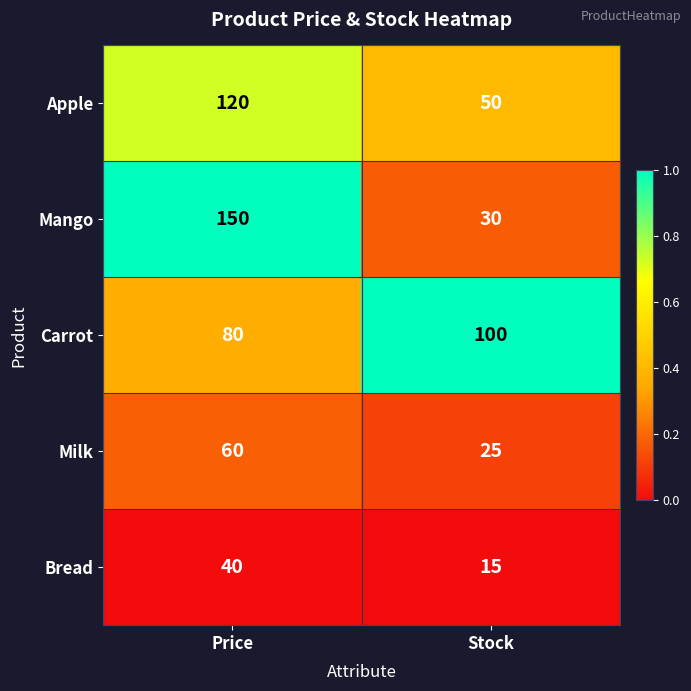

Which label corresponds to the smallest value in the chart?

Stock